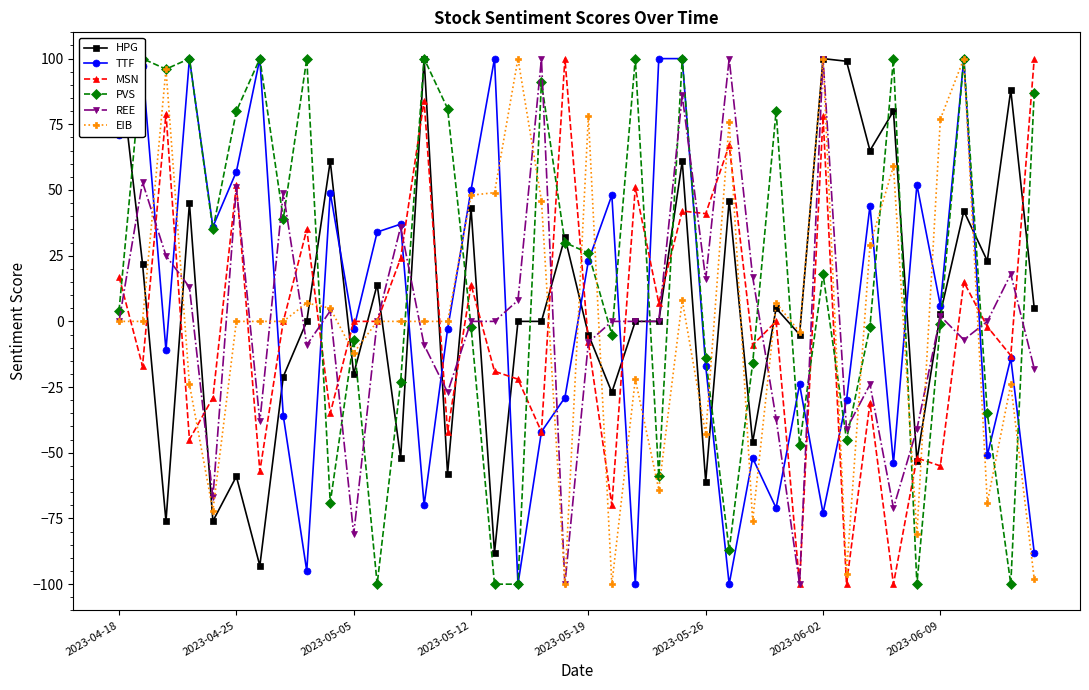

What is the difference between the maximum and second lowest values in the REE series?

200